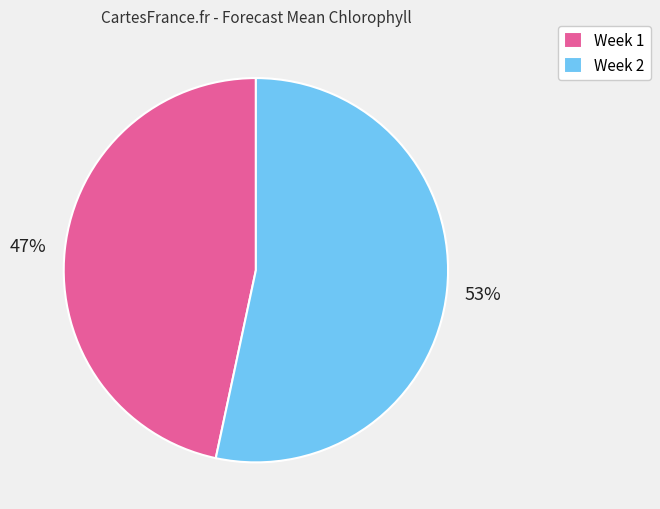

Combined, do Week 2 and Week 1 account for over 50%?

Yes